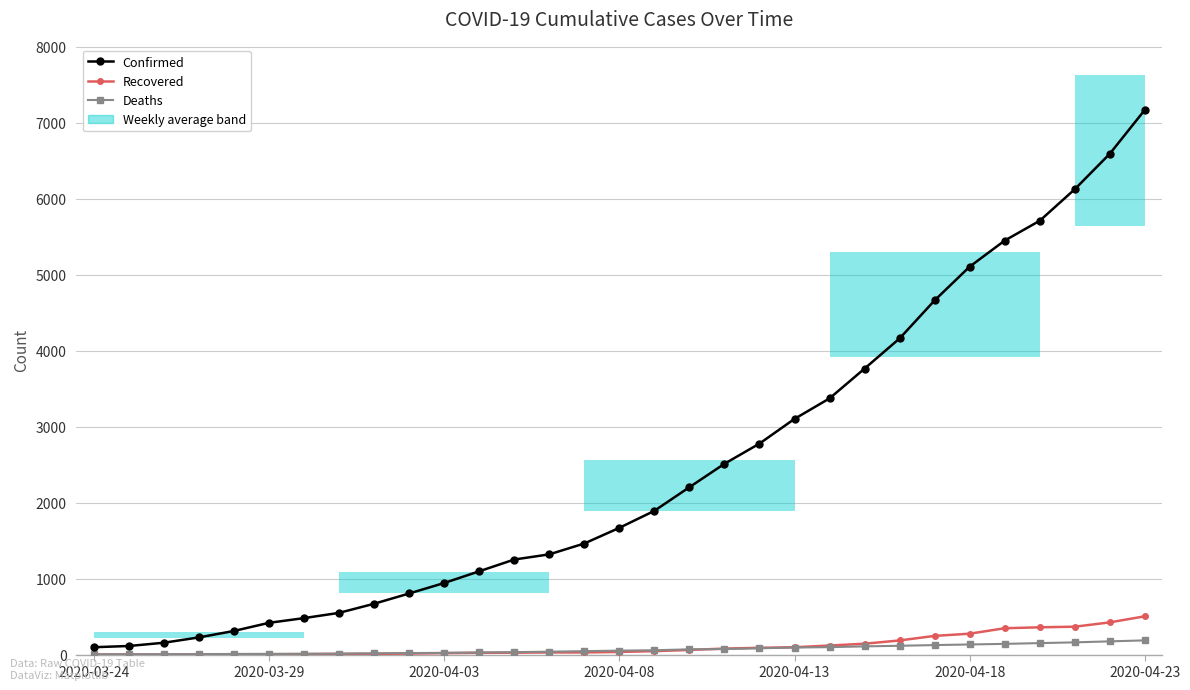

The value of Confirmed at 11 is 1096. True or false?

True